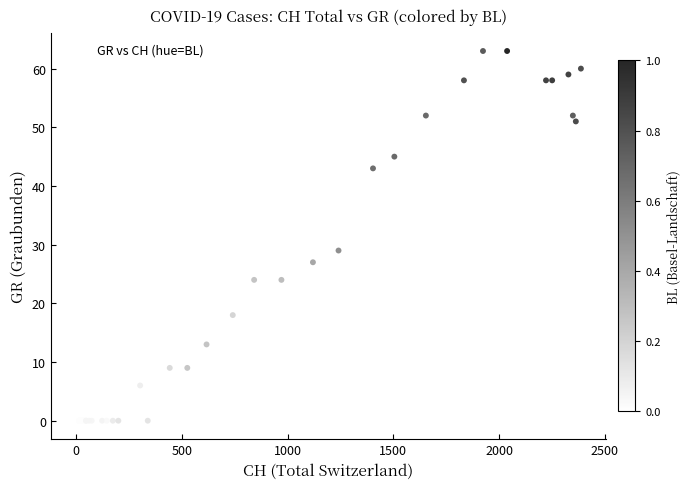

What Y value in the scatter plot is closest to 31?

29